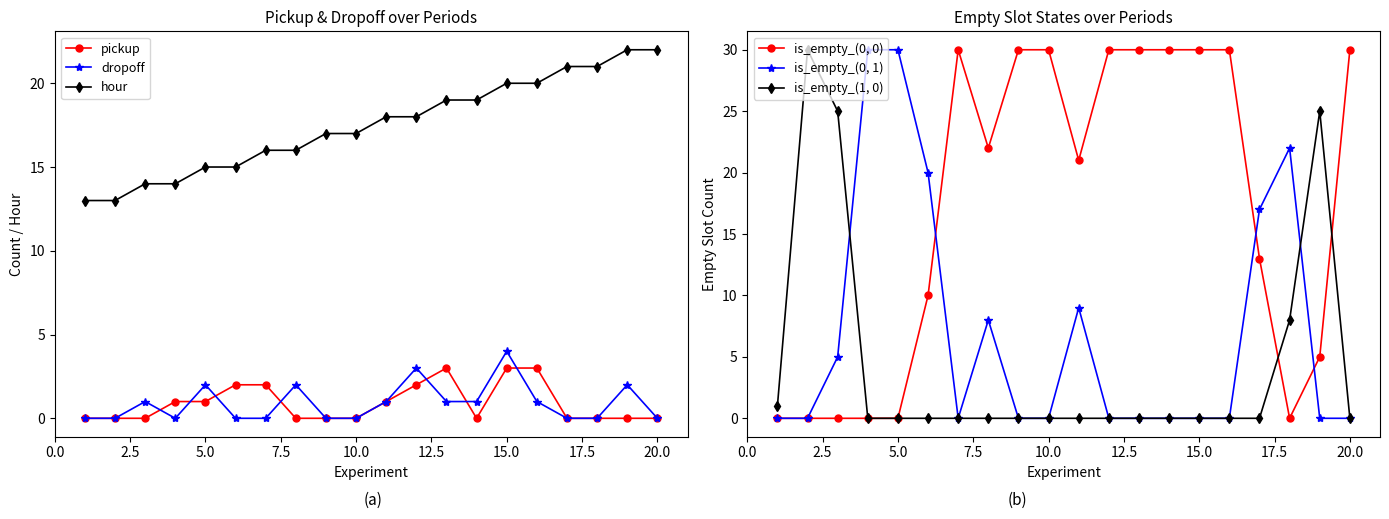

What is the average value of the dropoff series?

1